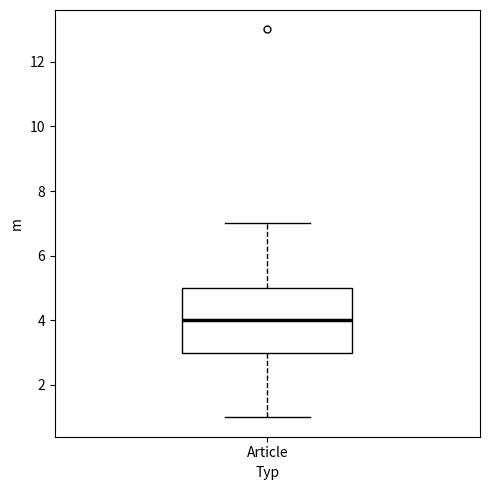

Transcribe this box plot: give where the median line is, the range the box spans, and where the two whiskers end, as read against the y-axis. The values are not printed on the chart, so give them approximately, as read against the axis.

median 4, box 3 to 5, whiskers 1 to 7